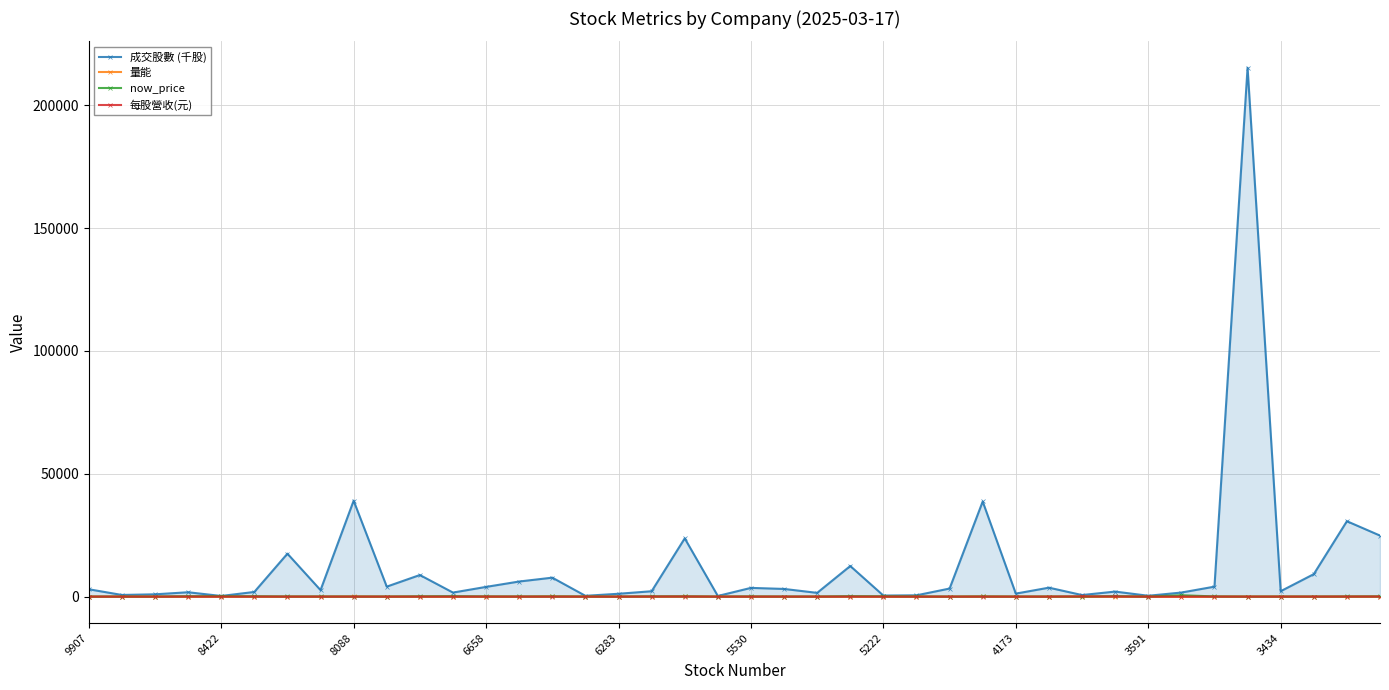

What is the greatest value displayed?

215266.8